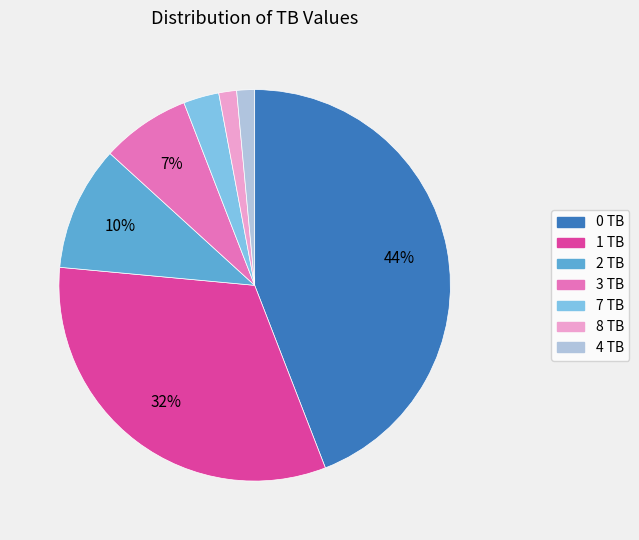

How many slices are in this pie chart?

7